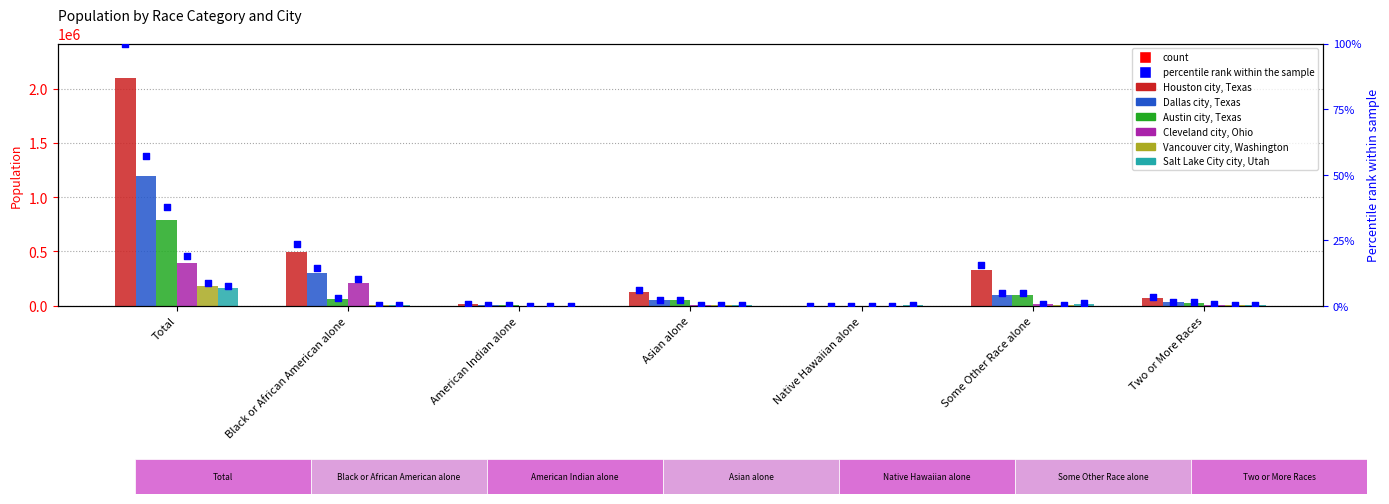

What is the total value across all series at American Indian alone?

35629.4